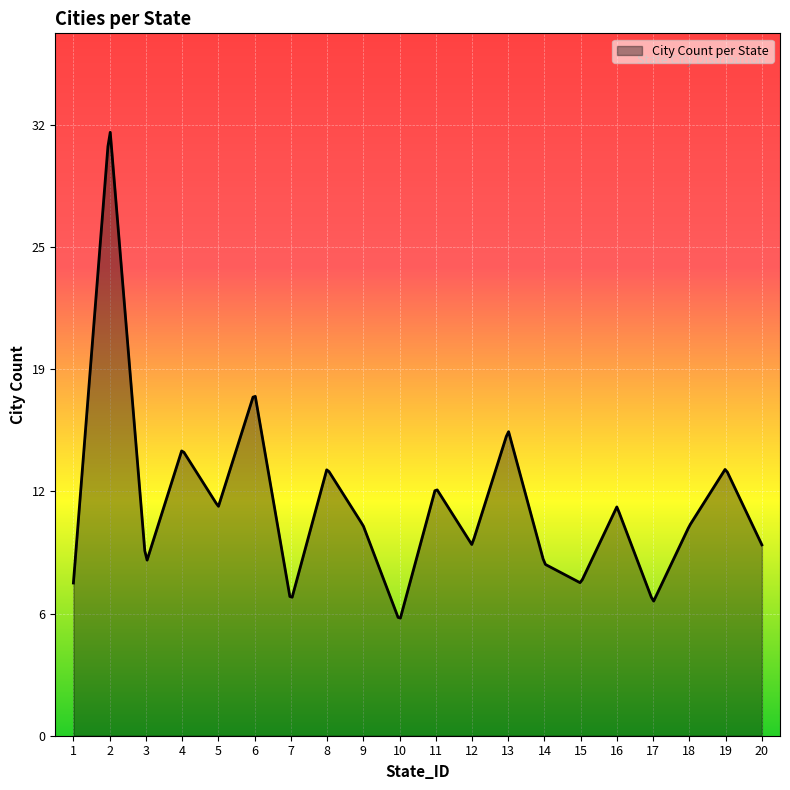

List the labels in order of value, largest first.

2, 6, 13, 4, 8, 19, 11, 5, 16, 9, 18, 12, 20, 3, 14, 1, 15, 7, 17, 10